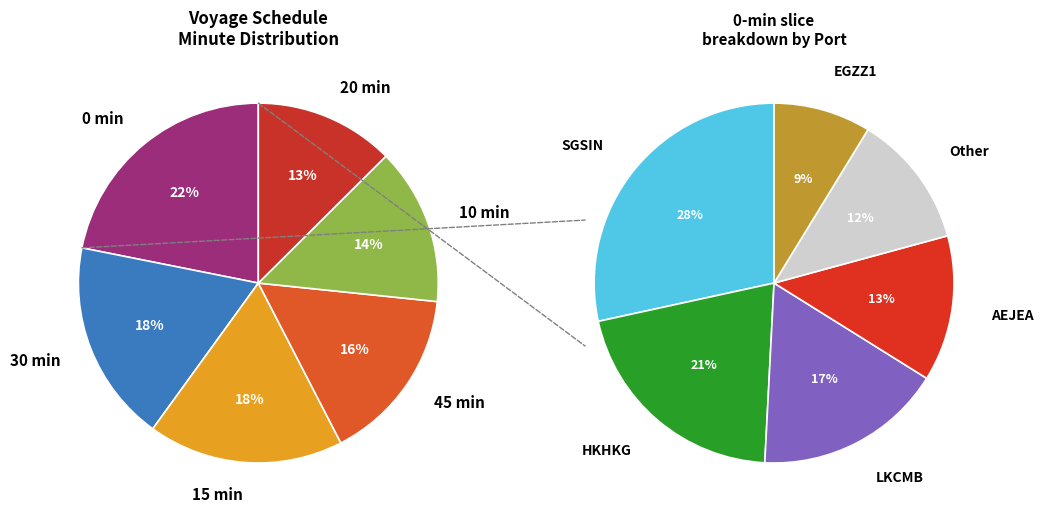

Is it true that 45 is 16% of the pie?

True